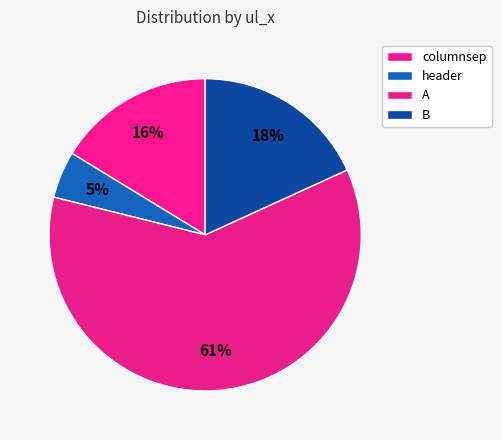

What is the largest slice in the pie chart?

A